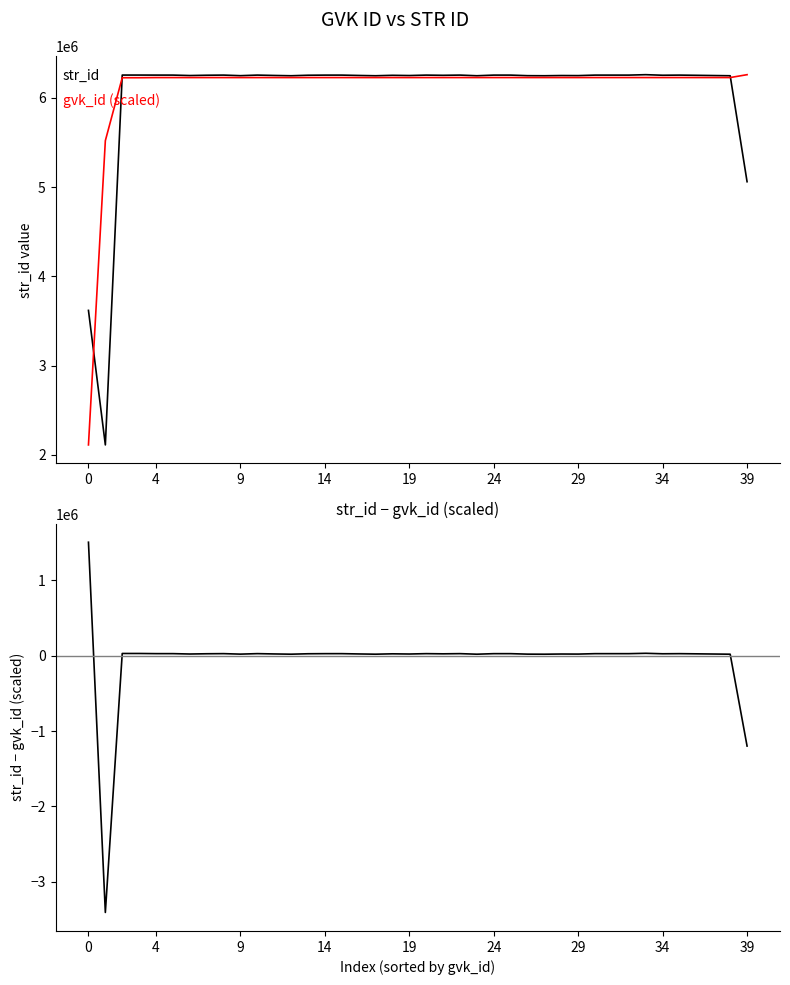

Reading right to left, what are all the values shown in this chart?

str_id: 5060429.0	6247191.0	6249606.0	6252091.0	6254407.0	6252898.0	6259205.0	6254402.0	6254401.0	6254399.0	6248810.0	6249604.0	6247189.0	6248022.0	6254396.0	6254396.0	6247188.0	6254526.0	6252093.0	6254393.0	6249603.0	6252090.0	6247187.0	6250430.0	6254390.0	6254283.0	6252897.0	6247186.0	6250438.0	6254547.0	6248027.0	6254545.0	6252904.0	6249613.0	6254542.0	6254541.0	6254873.0	6254866.0	2112691.0	3619273.0
gvk_id (scaled): 6259205.0	6226959.8	6226955.7	6226952.6	6226951.6	6226950.5	6226949.5	6226948.5	6226947.5	6226945.4	6226942.4	6226941.3	6226938.3	6226937.3	6226935.2	6226934.2	6226911.7	6226865.7	6226856.5	6226789.0	6226786.0	6226784.9	6226782.9	6226781.9	6226780.8	6226779.8	6226778.8	6226774.7	6226770.6	6226767.6	6226766.5	6226764.5	6226761.4	6226758.4	6226757.3	6226756.3	6225004.1	6225002.1	5520120.0	2112691.0
str_id - gvk_id (scaled): -1198776.0	20231.2	22650.3	25138.4	27455.4	25947.5	32255.5	27453.5	27453.5	27453.6	21867.6	22662.7	20250.7	21084.7	27460.8	27461.8	20276.3	27660.3	25236.5	27604.0	22817.0	25305.1	20404.1	23648.1	27609.2	27503.2	26118.2	20411.3	23667.4	27779.4	21260.5	27780.5	26142.6	22854.6	27784.7	27784.7	29868.9	29863.9	-3407429.0	1506582.0